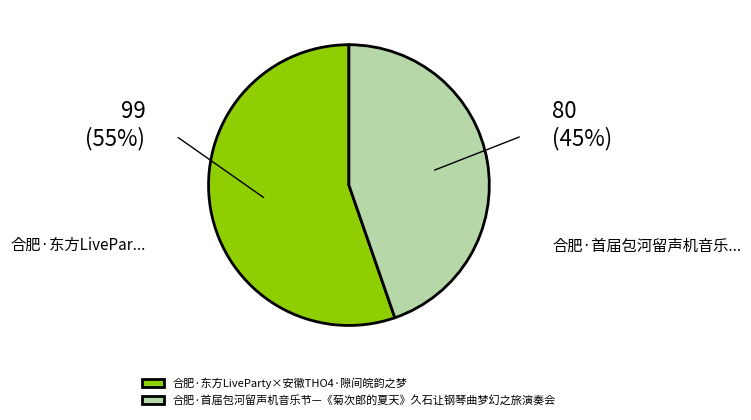

Does 合肥·东方LiveParty×安徽THO4·隙间皖韵之梦 represent more than half of the total?

Yes